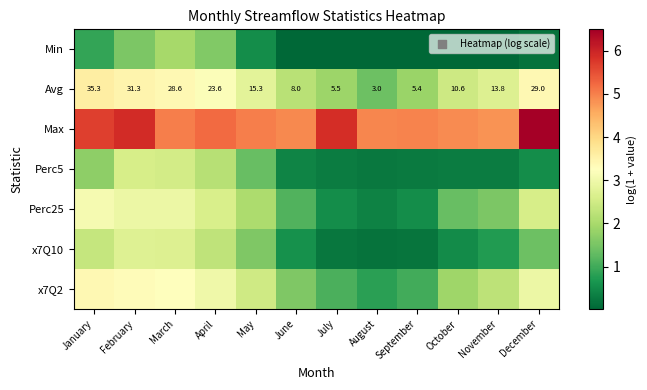

At which label is x7Q10 closest to 1?

November